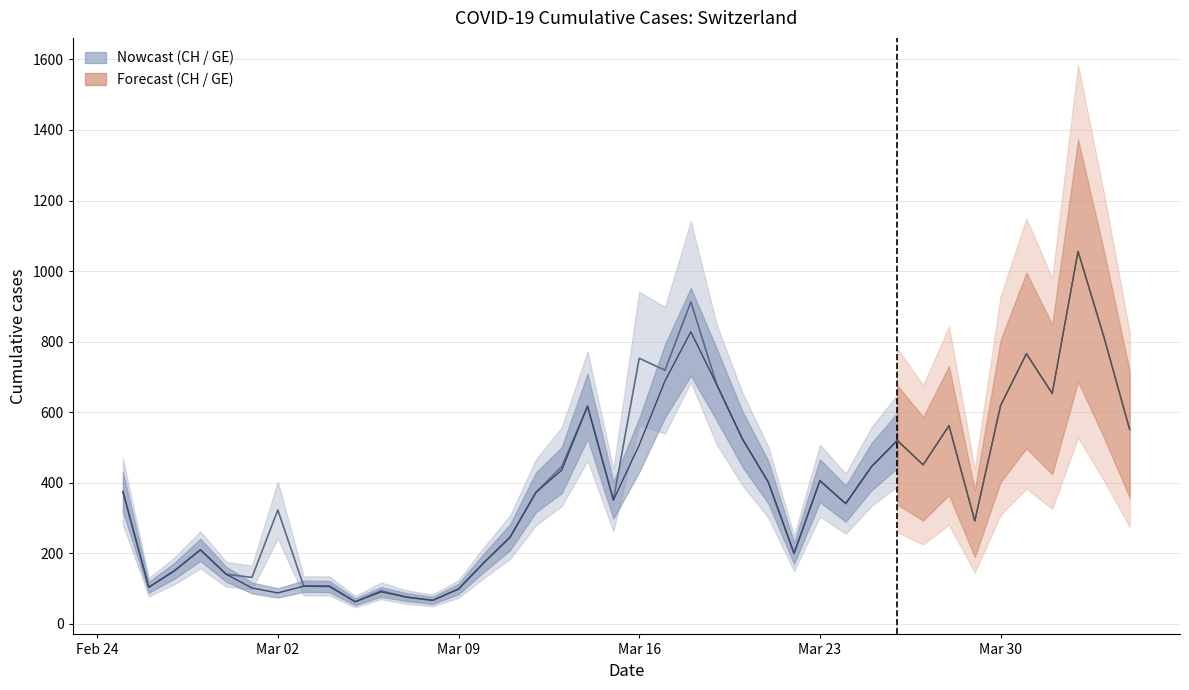

True or false: CH and GE intersect in this chart.

False